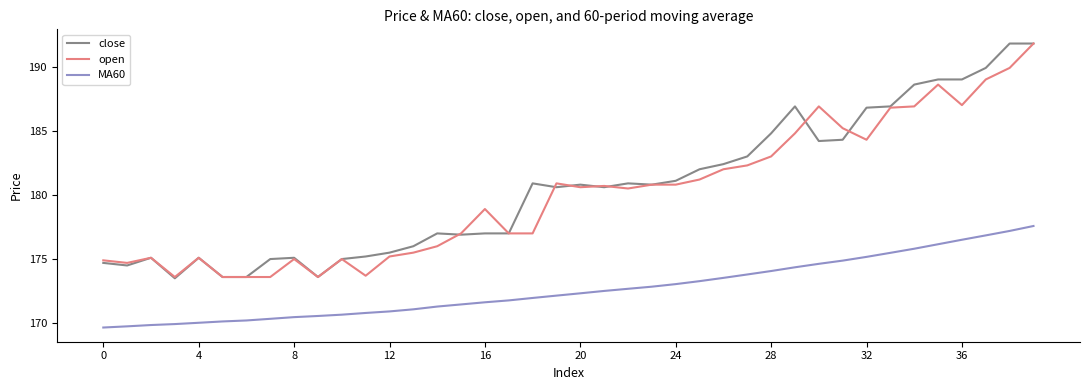

What are all the series names shown in the legend?

close, open, MA60